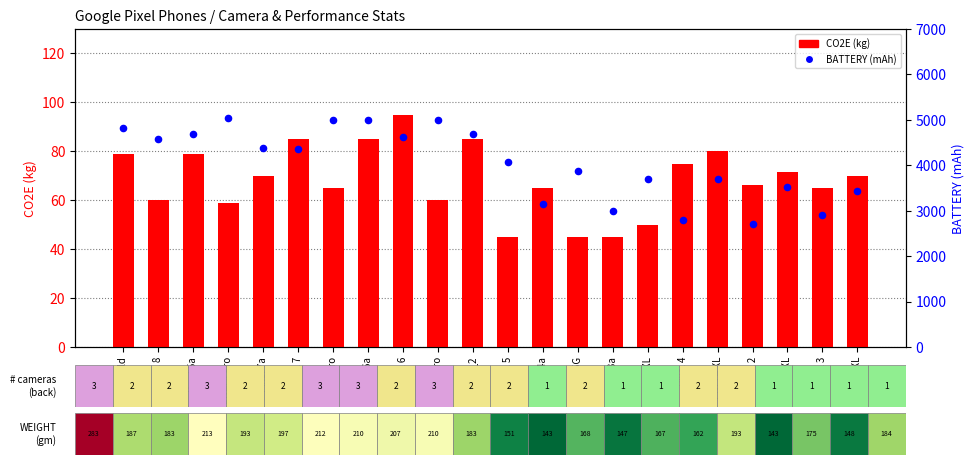

What is the total value across all series at Pixel 7a?

4455.0